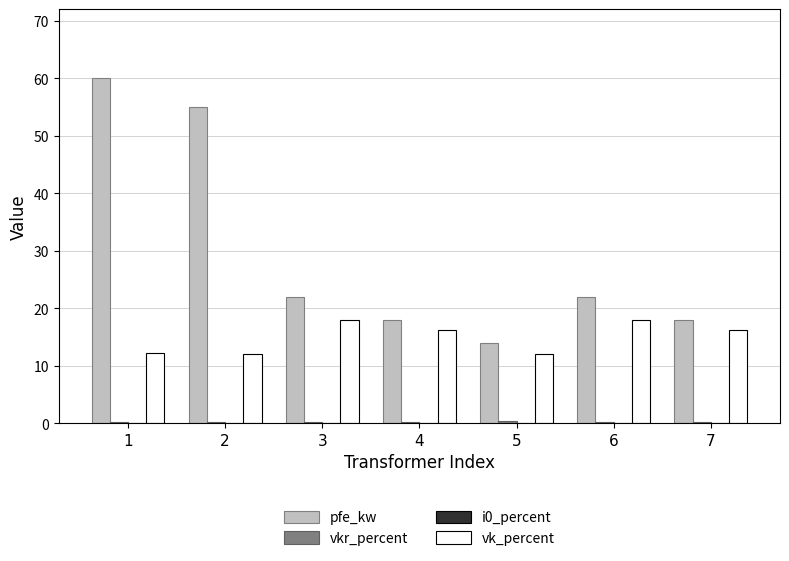

What is the difference between the vk_percent values at 1 and 7?

4.0